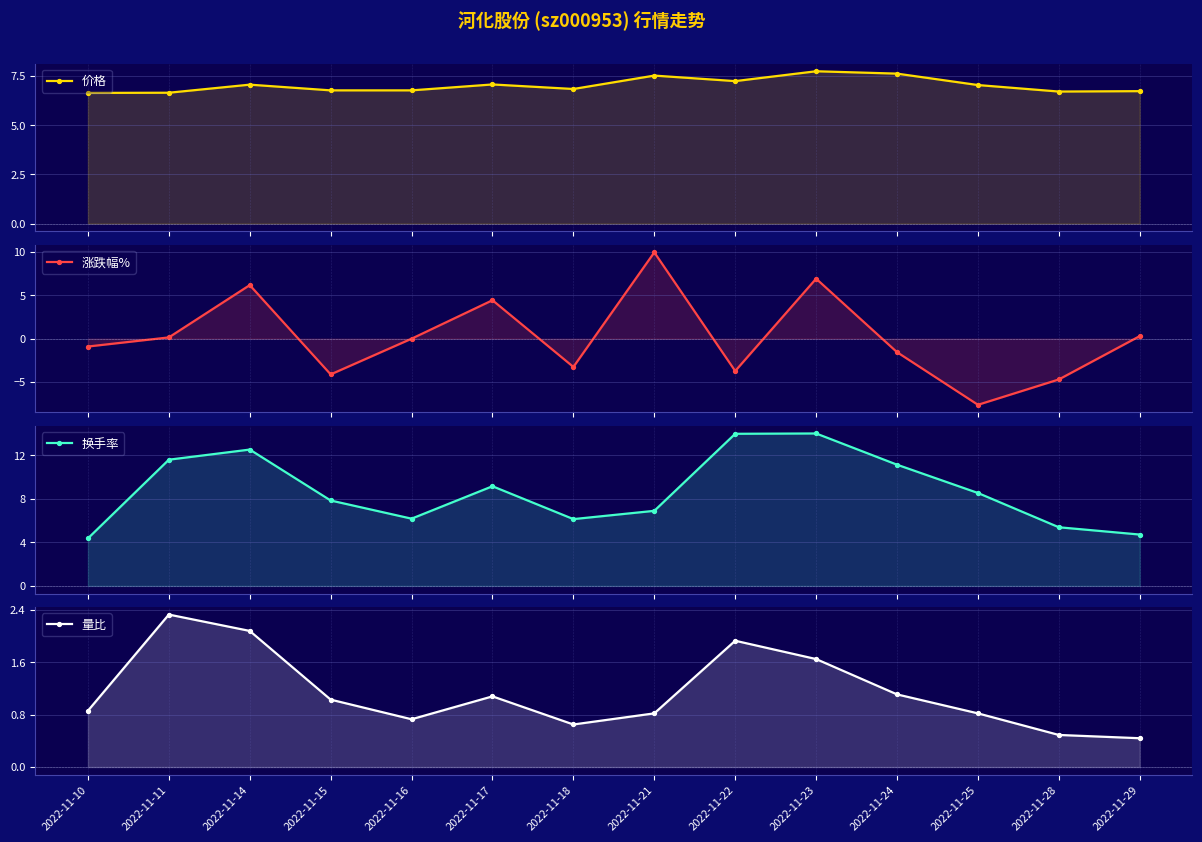

Which series has the largest total across all categories?

换手率